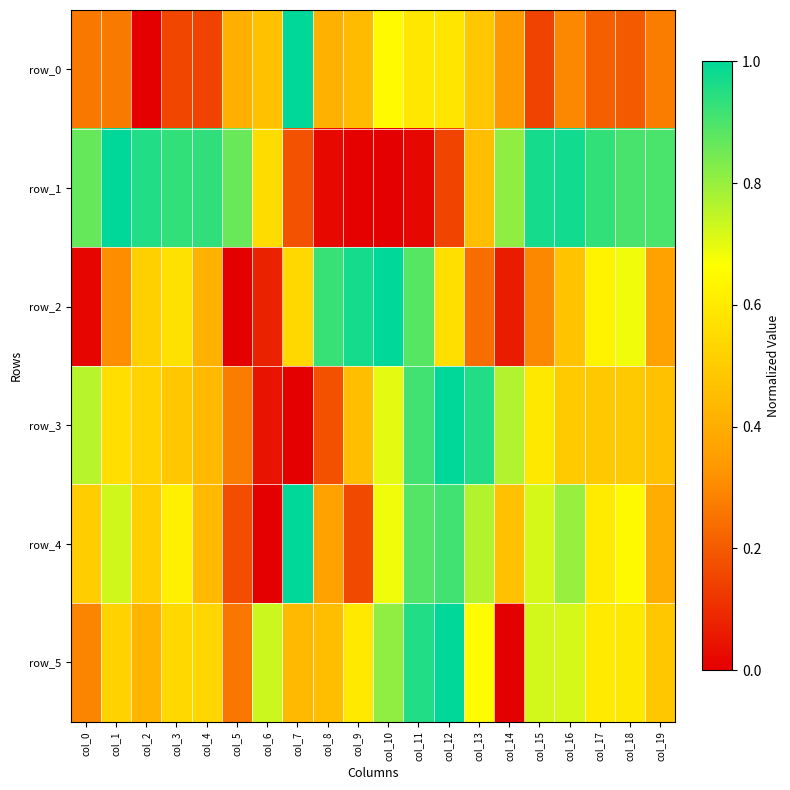

What is the difference between the second highest and second lowest values in the row_5 series?

0.7